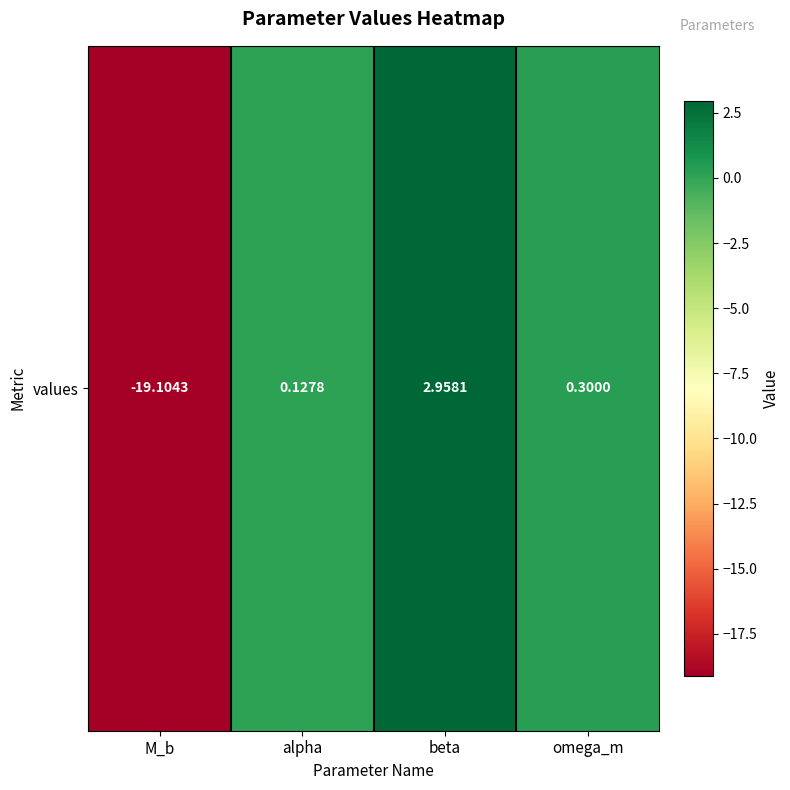

What is the difference between the maximum and second lowest values?

2.8